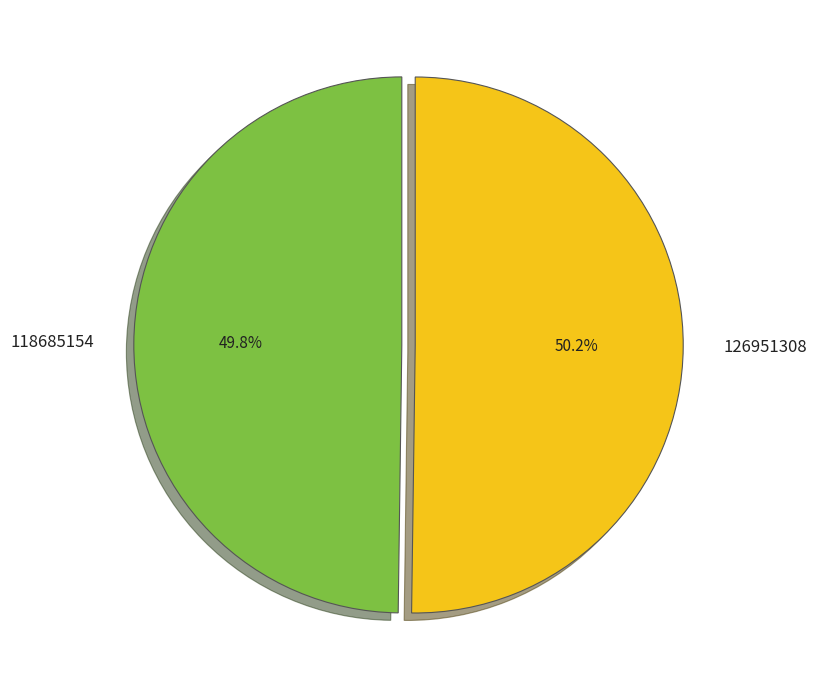

To the nearest percent, what portion does 126951308 represent?

50%